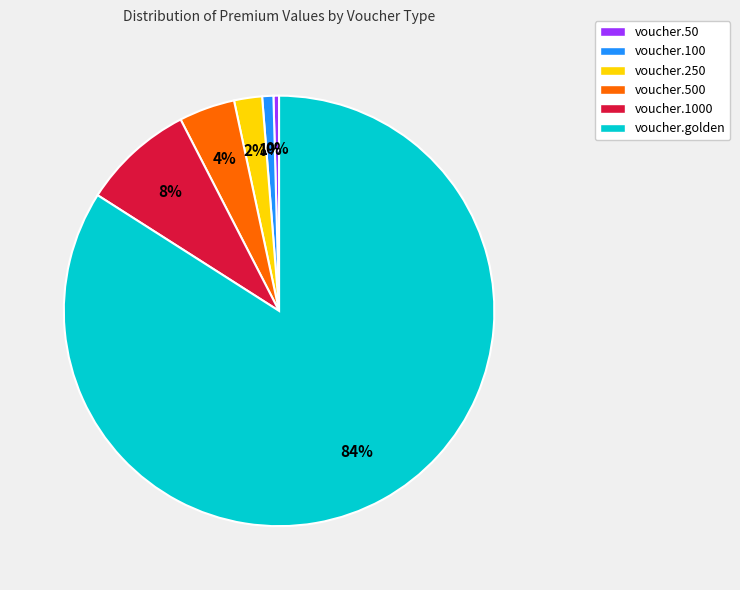

What is the ratio of the value at voucher.100 to the value at voucher.50?

2.0